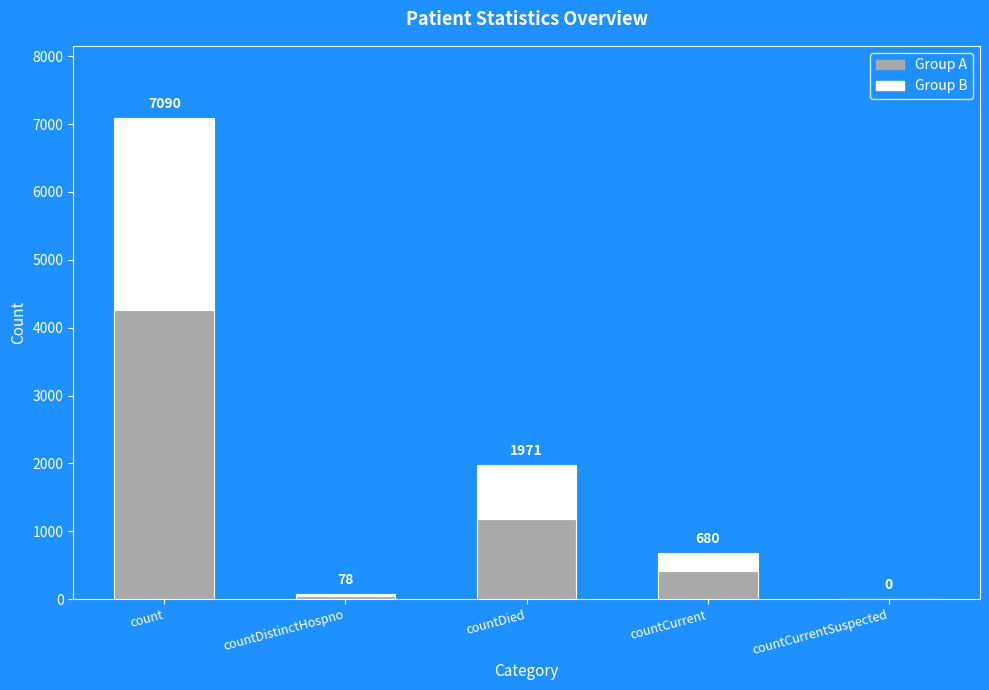

Are the bars horizontal?

No